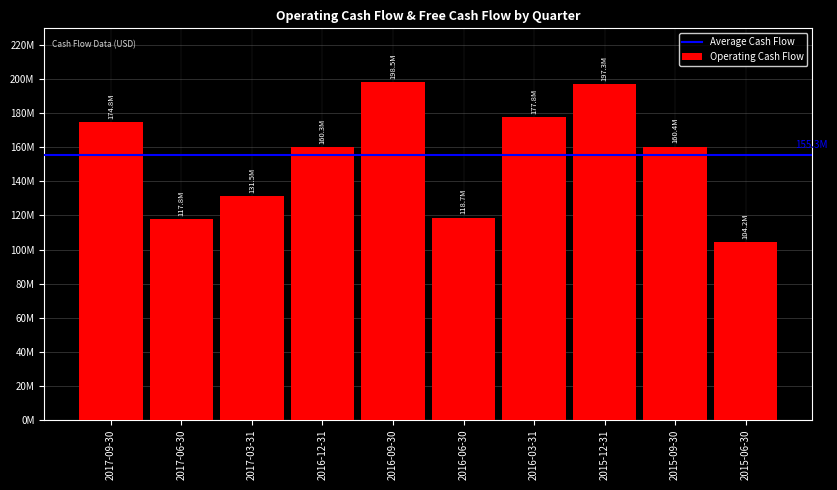

True or false: the data shows 160400000 at 2015-09-30.

True